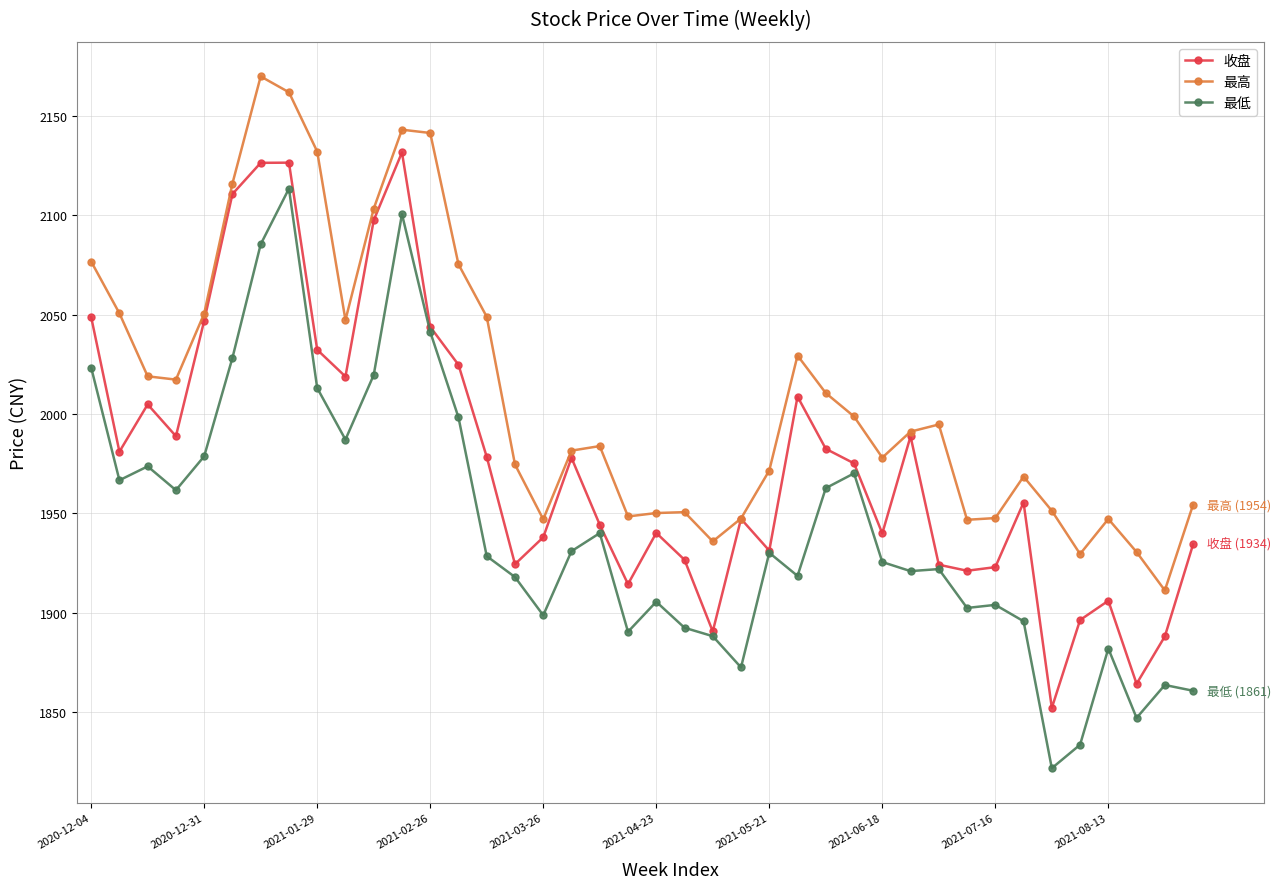

Rank the series by their average value, from lowest to highest.

最低, 收盘, 最高